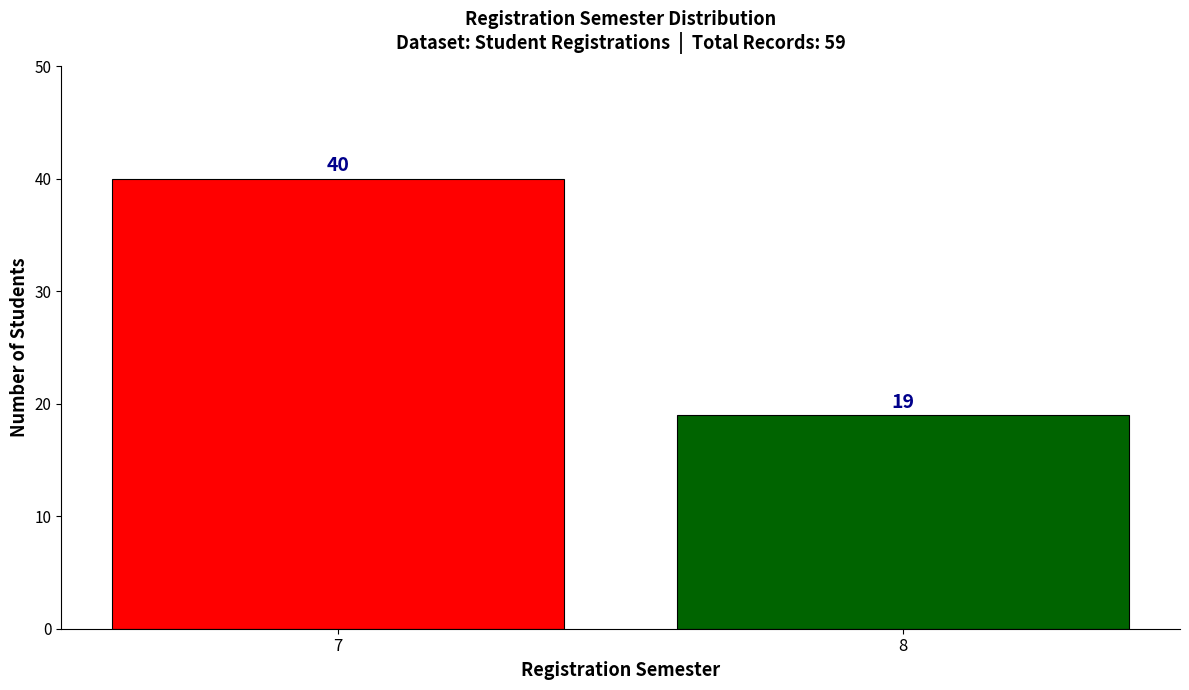

Reading left to right, transcribe all the data shown in this chart.

40	19